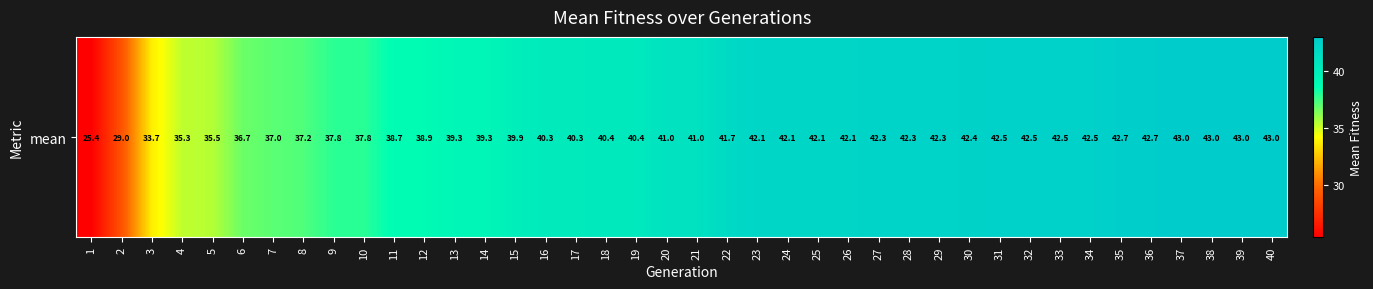

What is the ratio of the value at 27 to the value at 20?

1.0